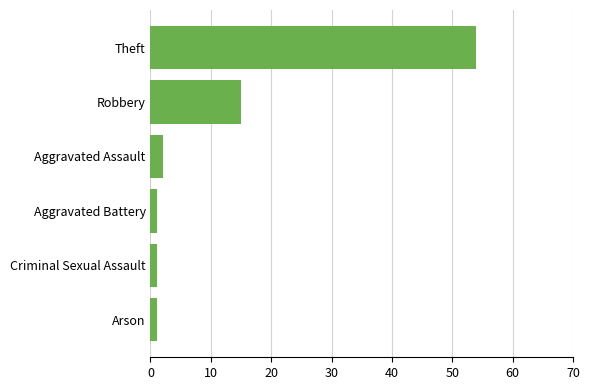

What is the difference between the maximum and minimum values?

53